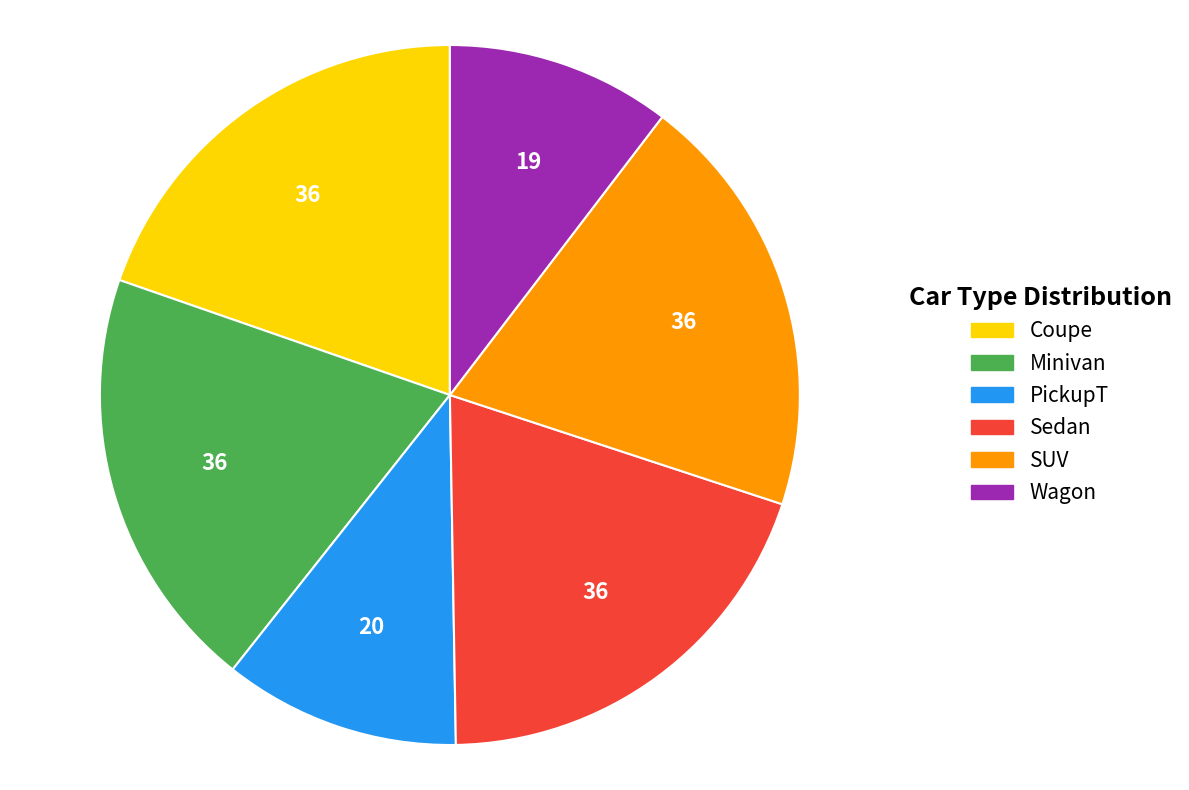

Do Sedan and Coupe together represent more than half of the pie?

No